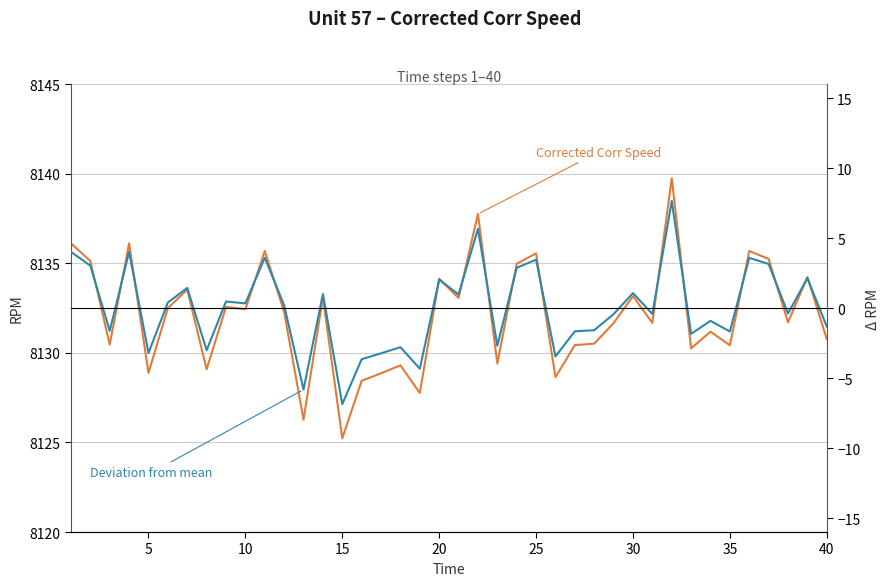

Which series has the widest spread of values?

Corrected Corr Speed